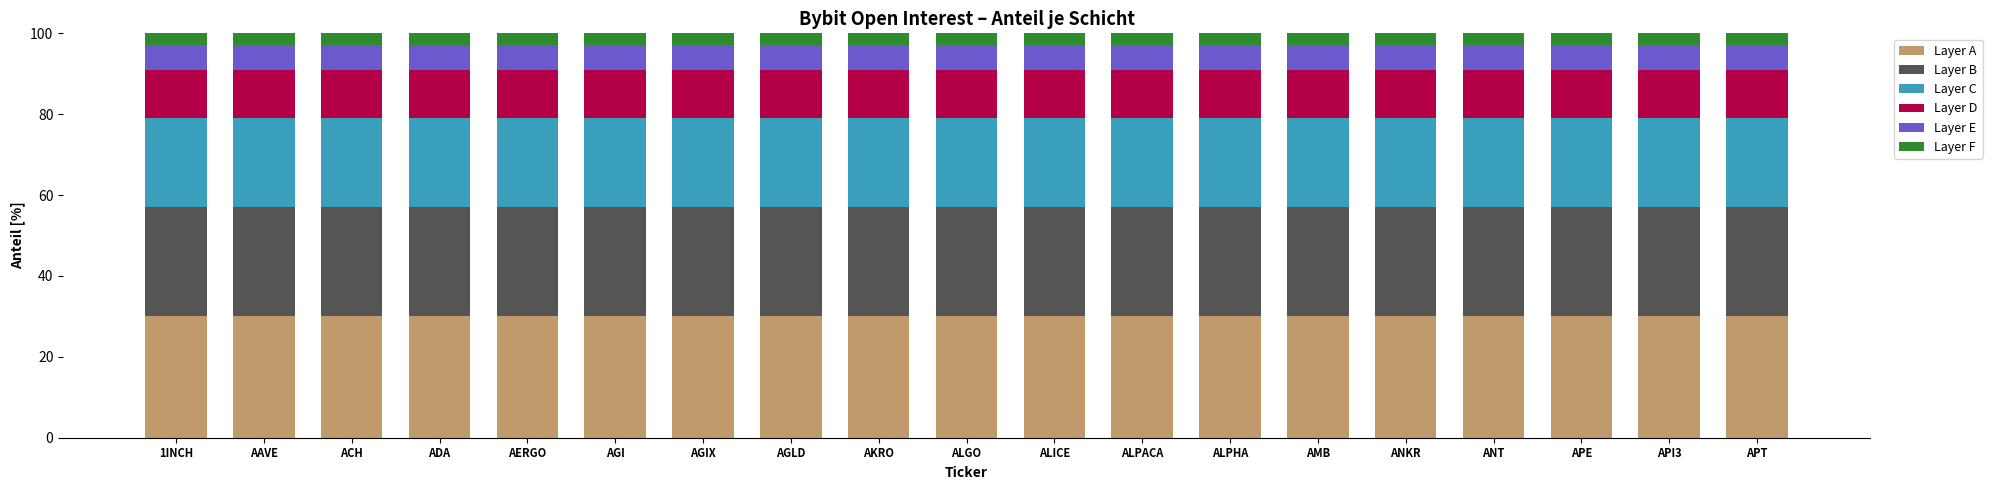

What is the maximum value for Layer A?

30